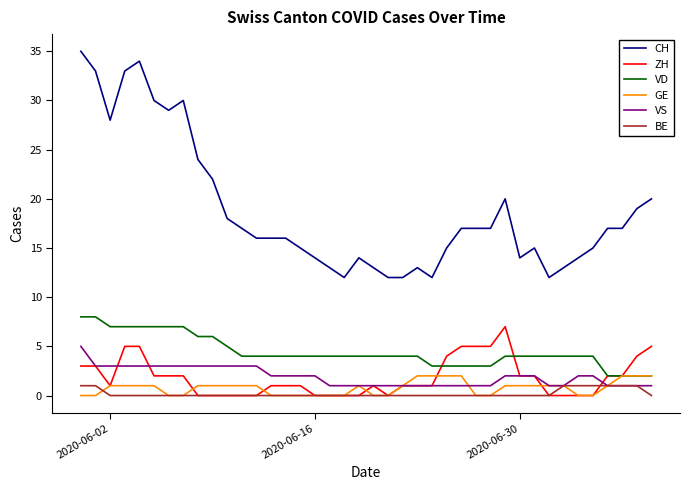

What is the highest value of the VD series?

8